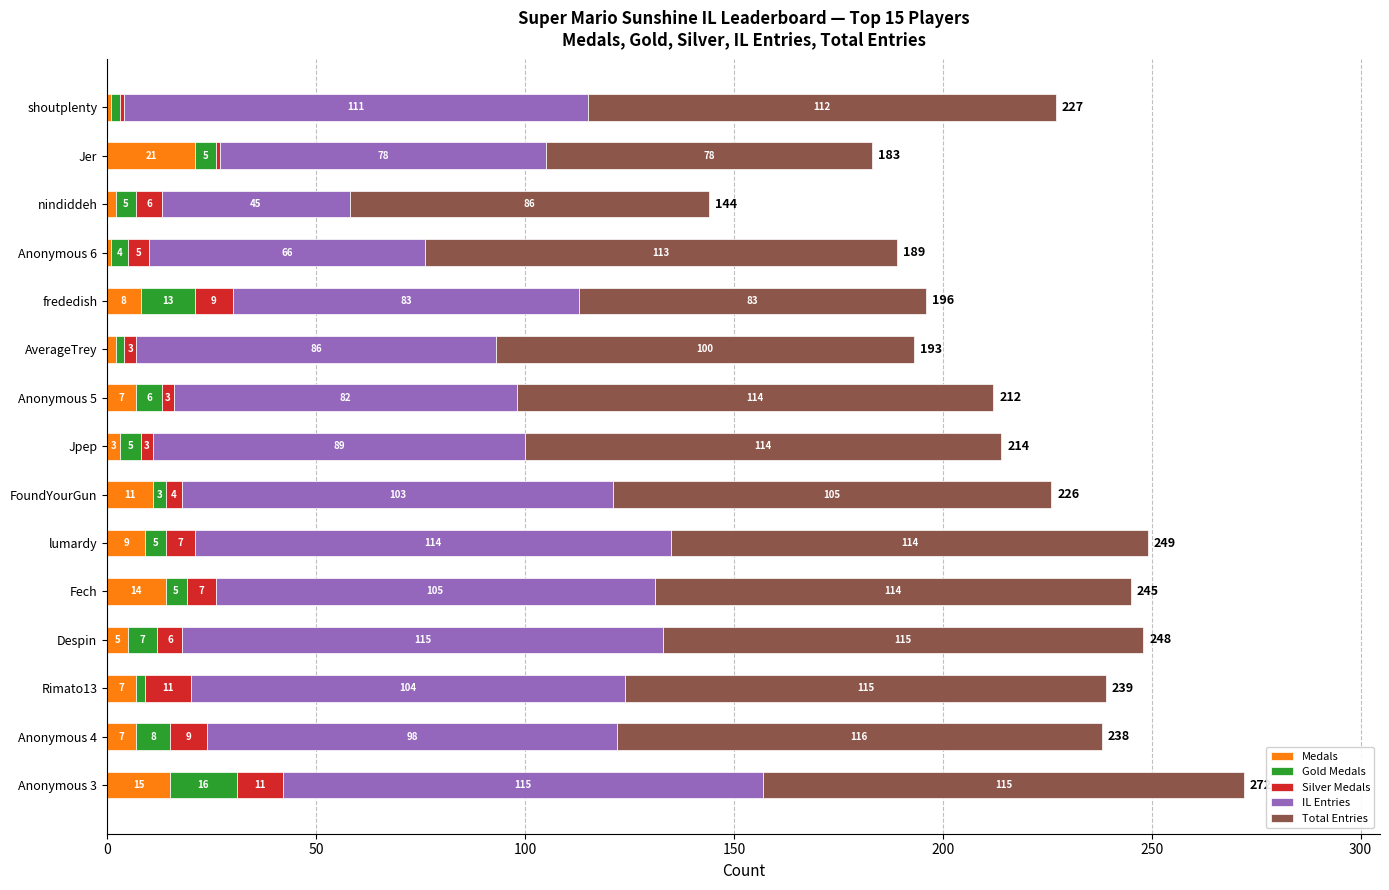

What is the highest value of the Medals series?

21